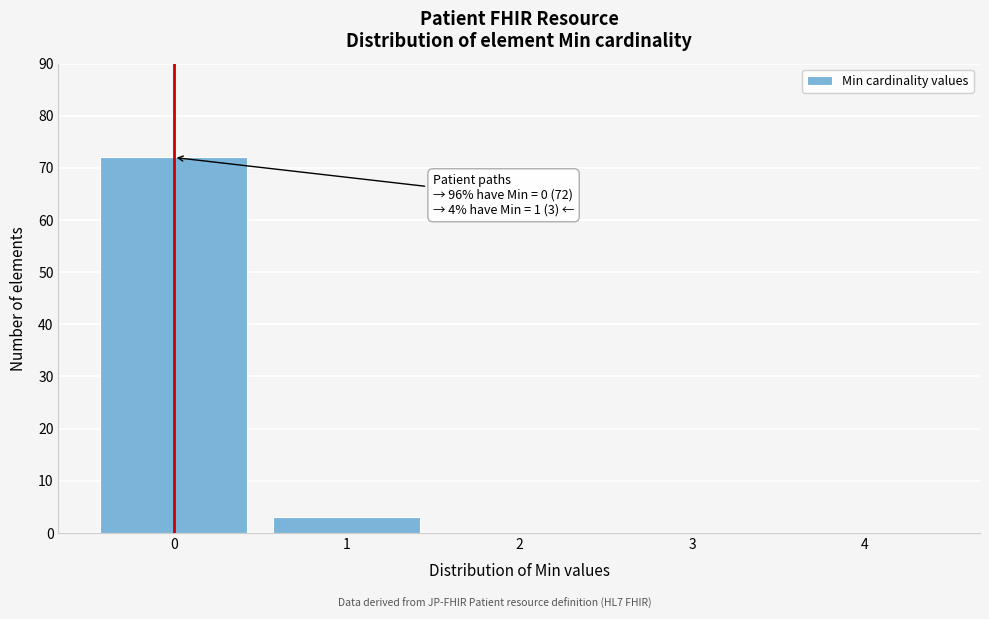

Reading left to right, transcribe all the data shown in this chart.

0=72	1=3	2=0	3=0	4=0